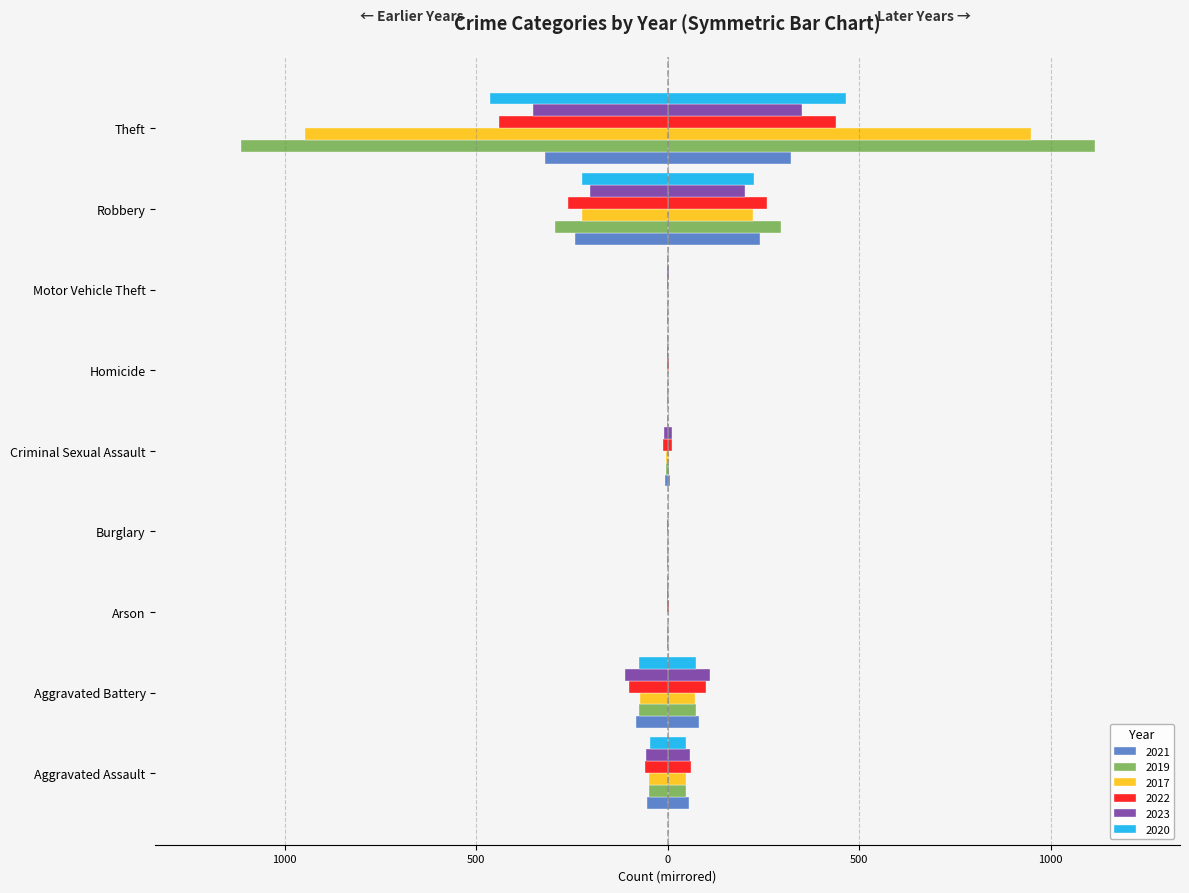

How many values in the 2017 series are below 4?

4